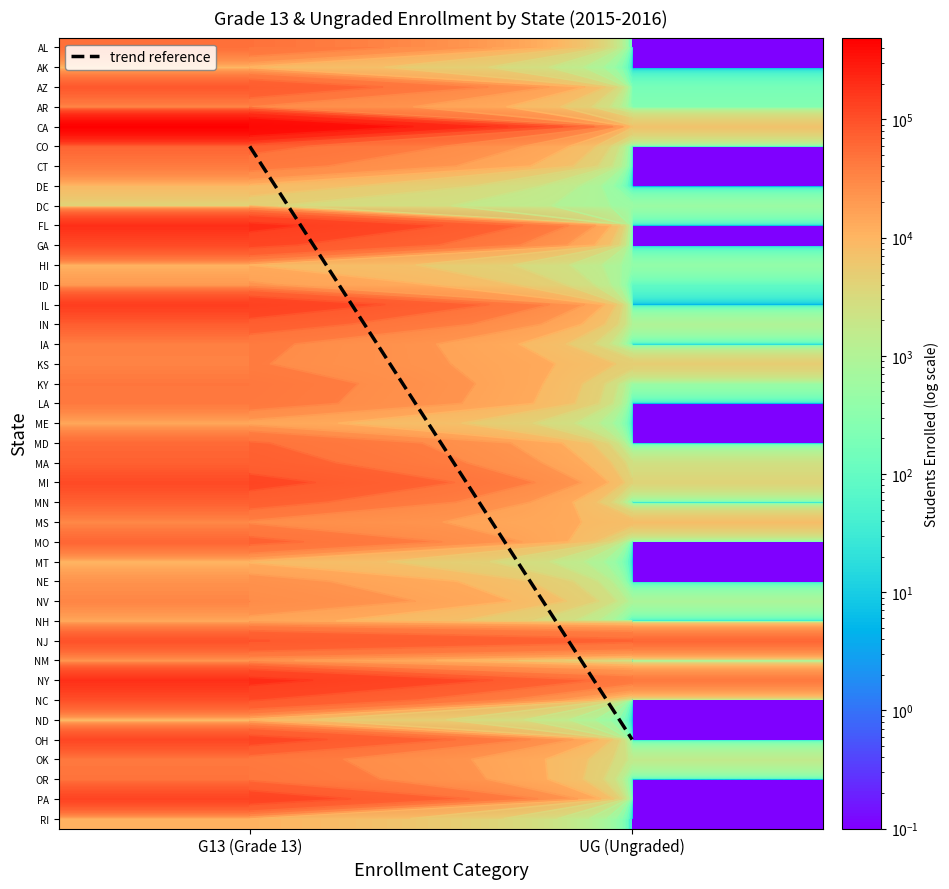

Reading left to right, what are all the values shown in this chart?

AL: 50668	-2
AK: 9651	-2
AZ: 84854	174
AR: 32385	248
CA: 492835	6732
CO: 65317	-2
CT: 40321	0
DE: 8782	-2
DC: 3867	509
FL: 192877	-2
GA: 109345	0
HI: 10741	406
ID: 20087	86
IL: 147993	4
IN: 74952	982
IA: 36387	-2
KS: 33667	4981
KY: 44659	495
LA: 41790	-2
ME: 14028	-2
MD: 58493	-2
MA: 70997	2453
MI: 114700	3958
MN: 69441	-2
MS: 29561	7894
MO: 64475	-2
MT: 9756	-2
NE: 23549	-2
NV: 32122	840
NH: 13947	-2
NJ: 97602	61458
NM: 21106	0
NY: 189562	41755
NC: 99258	0
ND: 7459	-2
OH: 119952	-2
OK: 42088	1602
OR: 48735	-2
PA: 129921	-2
RI: 10752	0